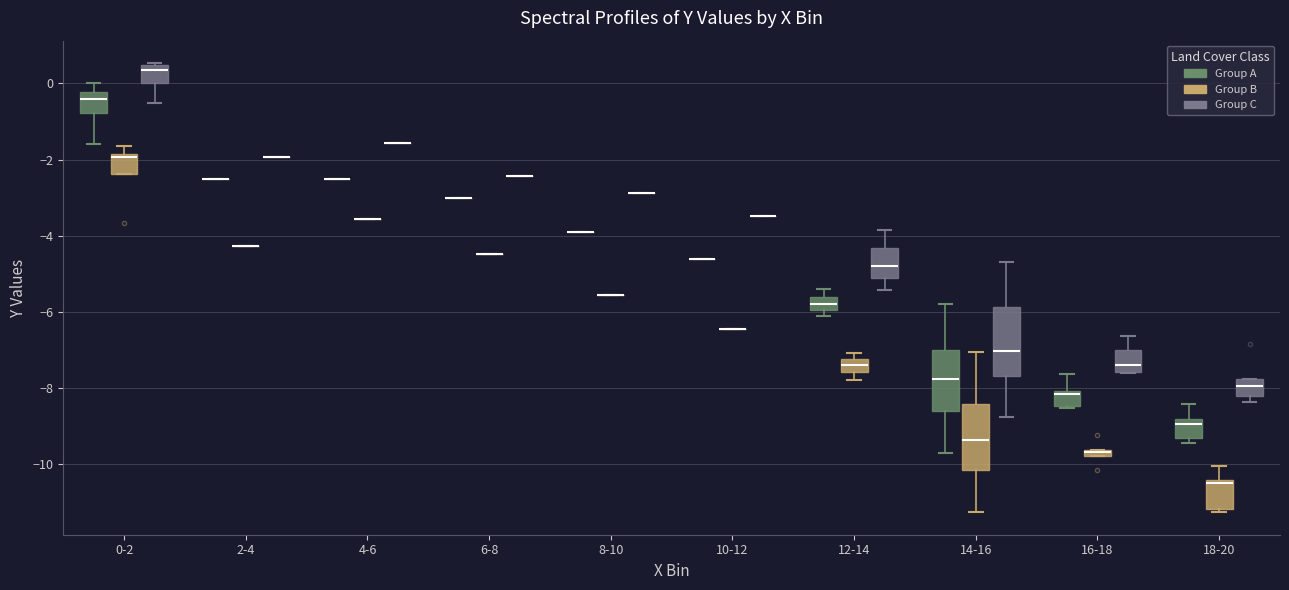

Where is the lower edge of the box for 14-16 (Group A) on the y-axis? The values are not printed on the chart, so give them approximately, as read against the axis.

-8.6